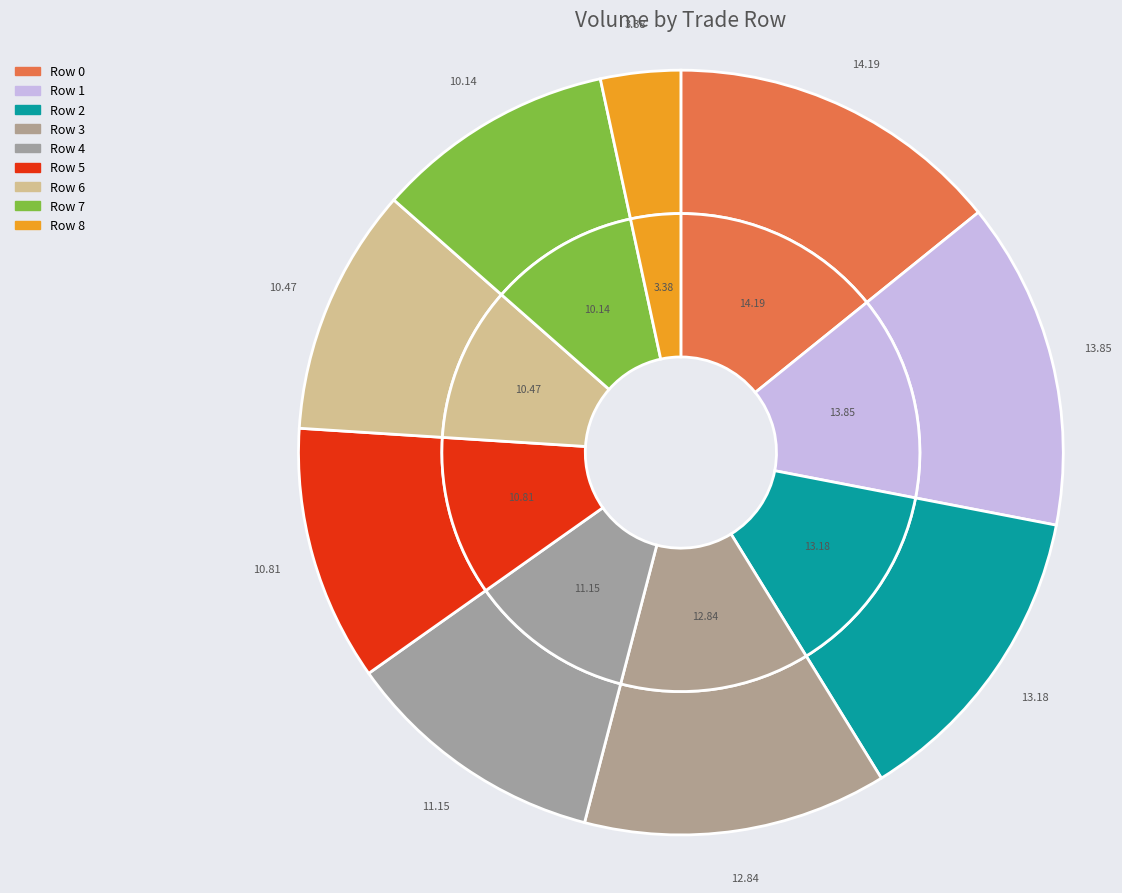

To the nearest percent, what is the difference between the largest and smallest slice percentages?

11%